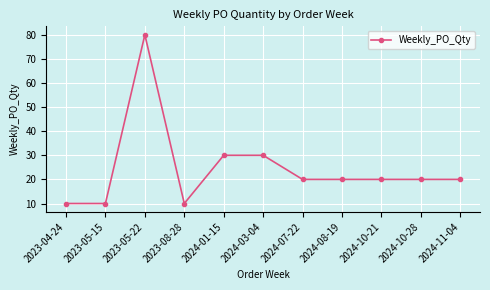

What is the maximum value shown in the chart?

80